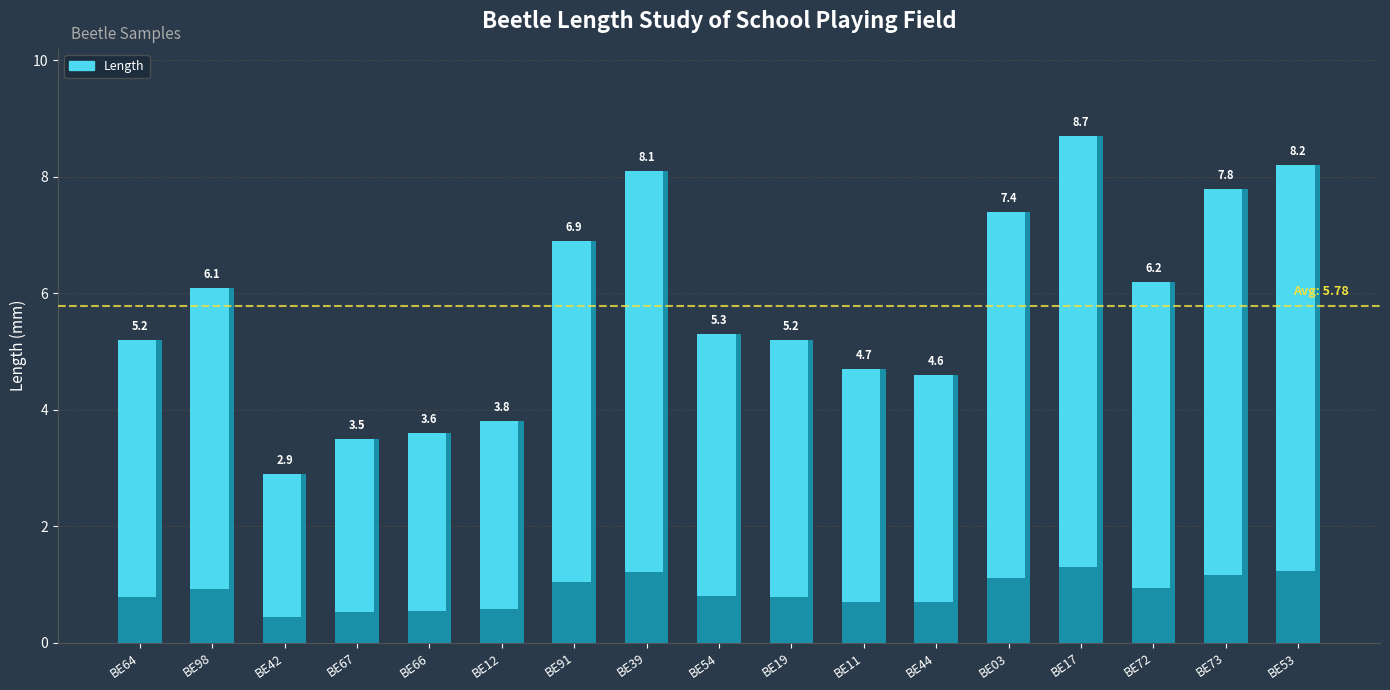

What is the sum of all values?

98.2